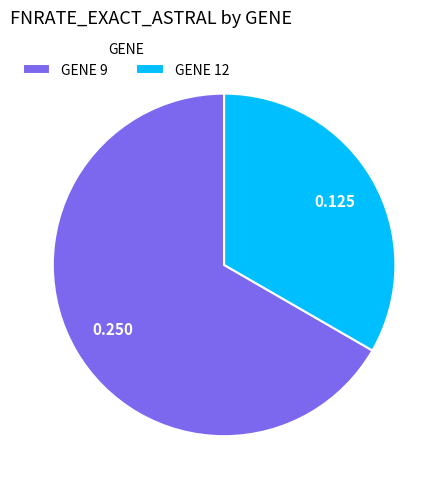

Is the sum of GENE 9 and GENE 12 greater than half?

Yes